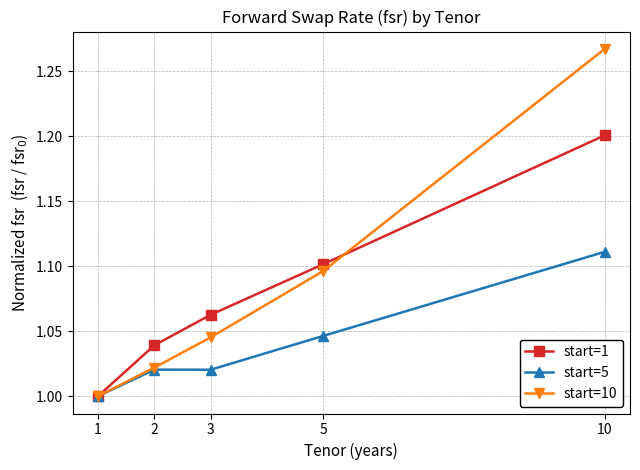

What are all the series names shown in the legend?

start=1, start=5, start=10